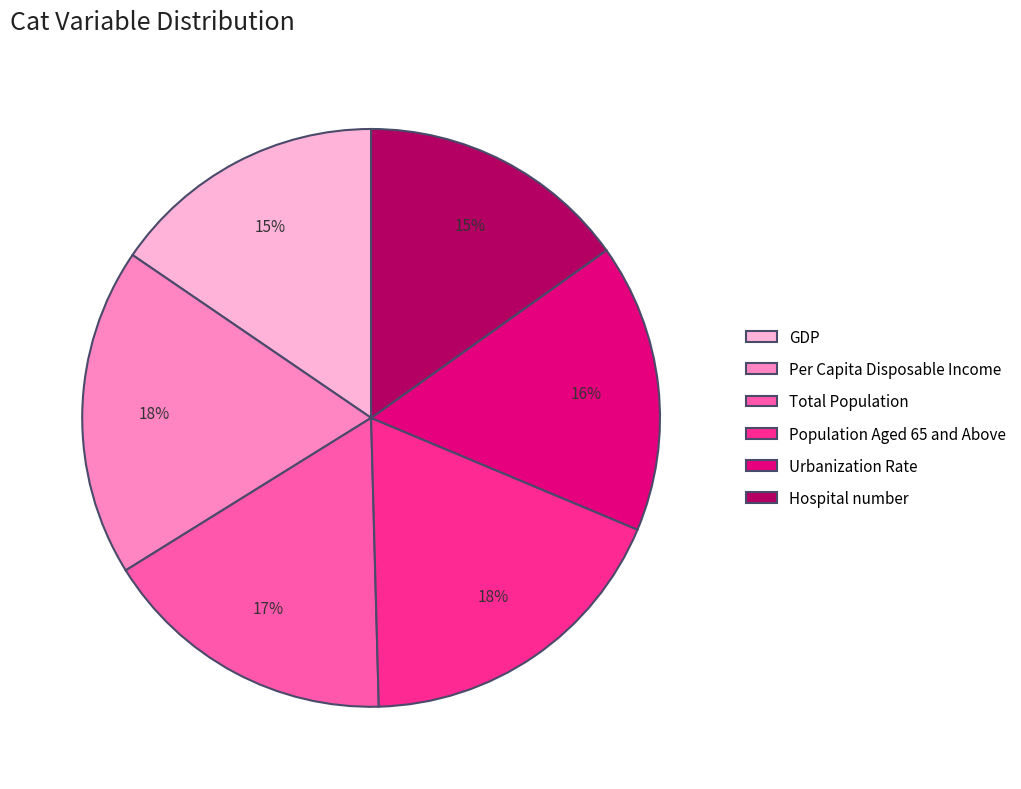

Count the number of slices in the pie.

6